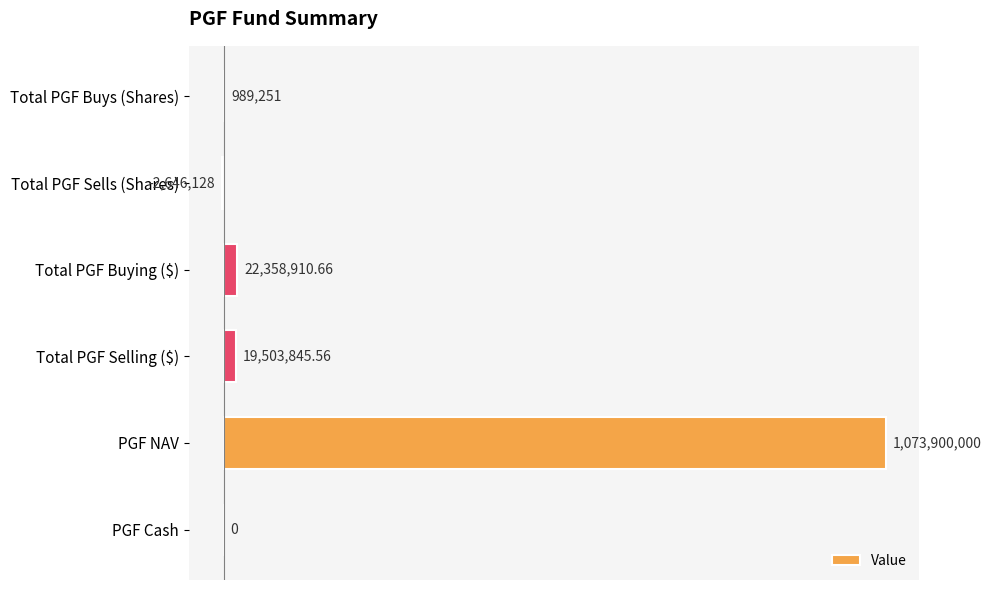

Are the bars horizontal?

Yes